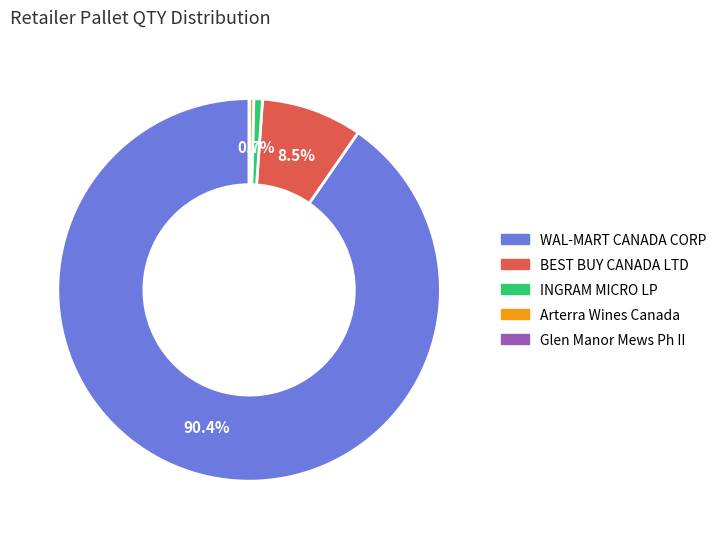

What percentage is NOT represented by INGRAM MICRO LP?

99.3%